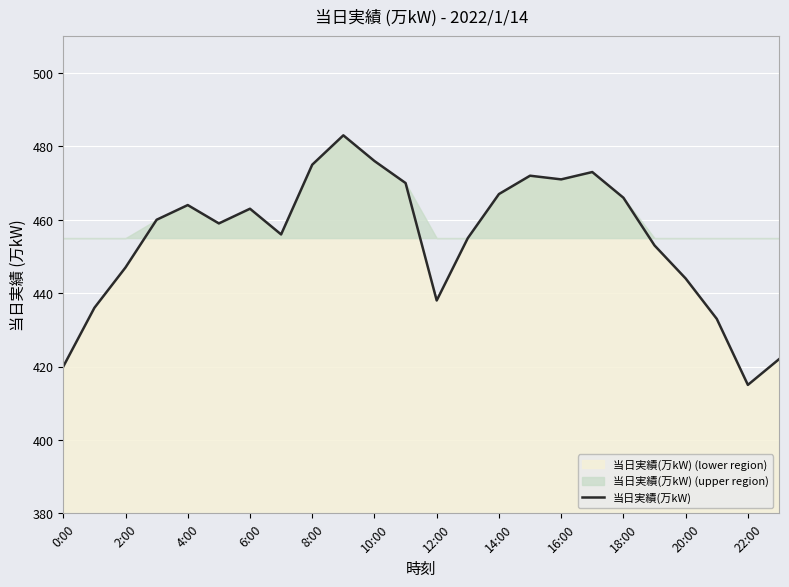

At which label does 当日実績(万kW) reach its minimum?

22:00